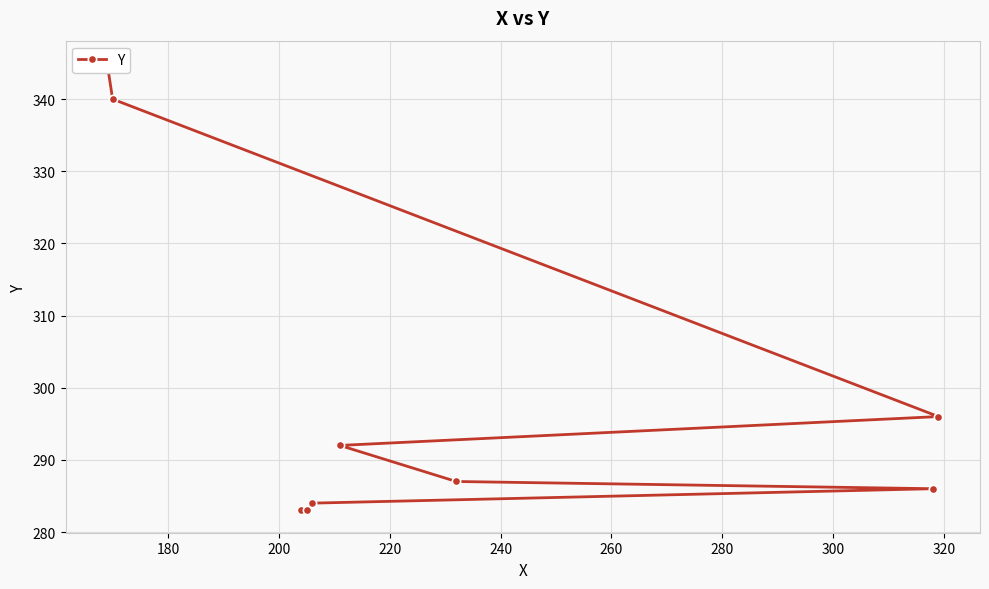

What is the ratio of the value at 220 to the value at 180?

1.0